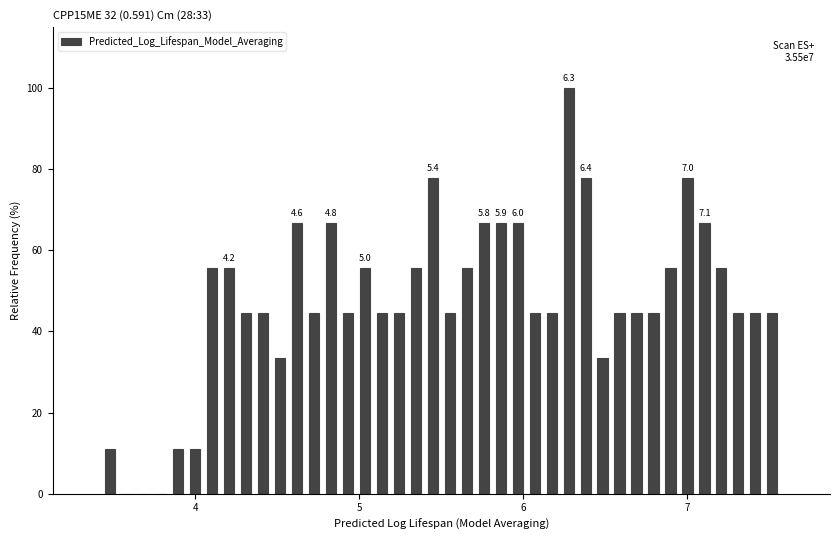

Around what value on the x-axis is the tallest bar? Give the approximate position of its centre, as read against the axis.

6.3